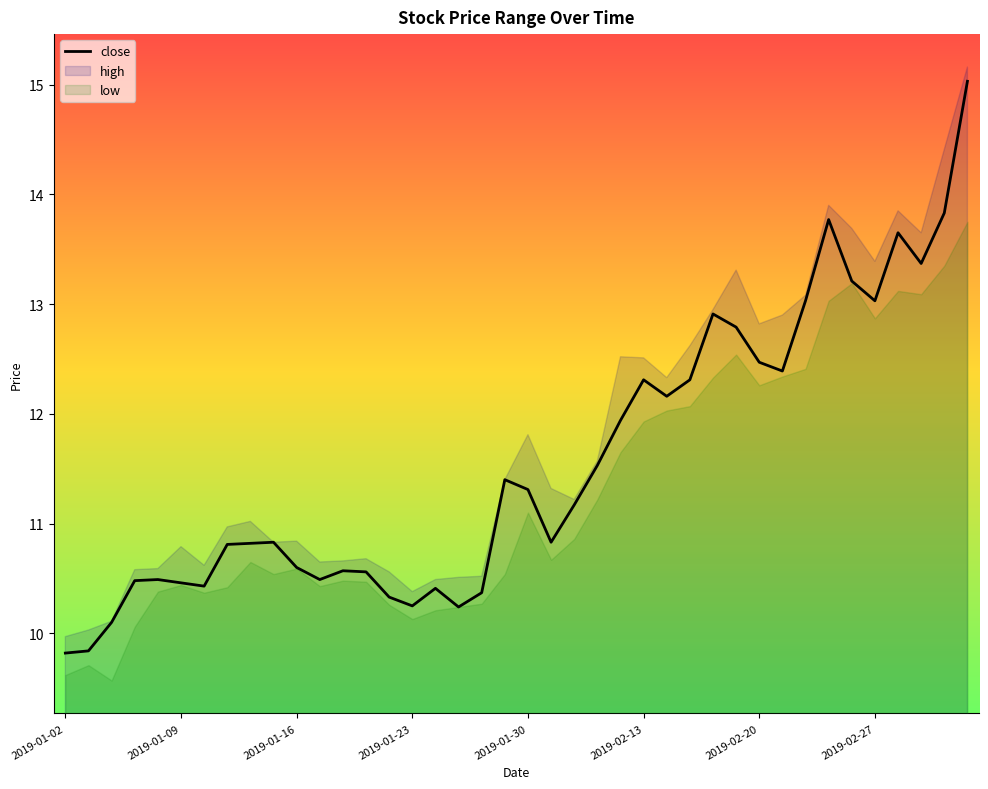

Reading left to right, extract all data points from this chart.

9.8	9.8	10.1	10.5	10.5	10.5	10.4	10.8	10.8	10.8	10.6	10.5	10.6	10.6	10.3	10.2	10.4	10.2	10.4	11.4	11.3	10.8	11.2	11.5	11.9	12.3	12.2	12.3	12.9	12.8	12.5	12.4	13.0	13.8	13.2	13.0	13.7	13.4	13.8	15.0